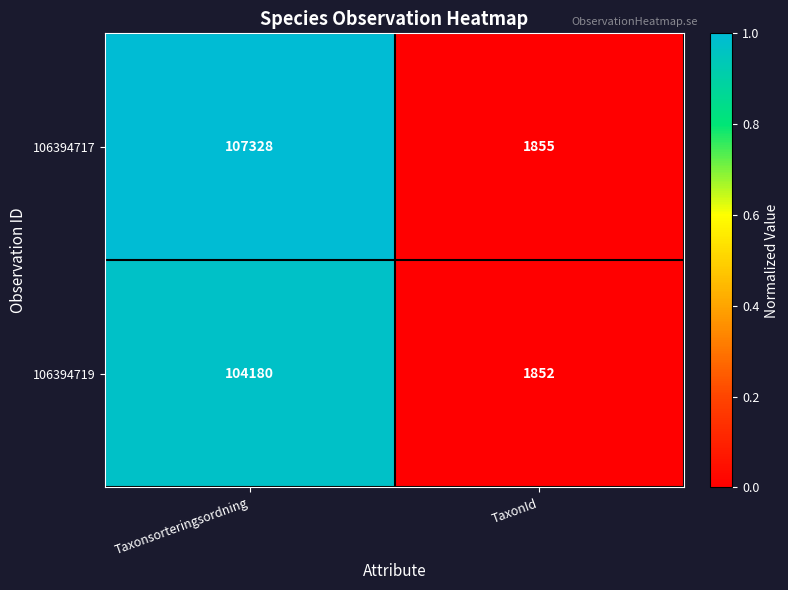

List the series in order of their overall mean, highest first.

106394717, 106394719